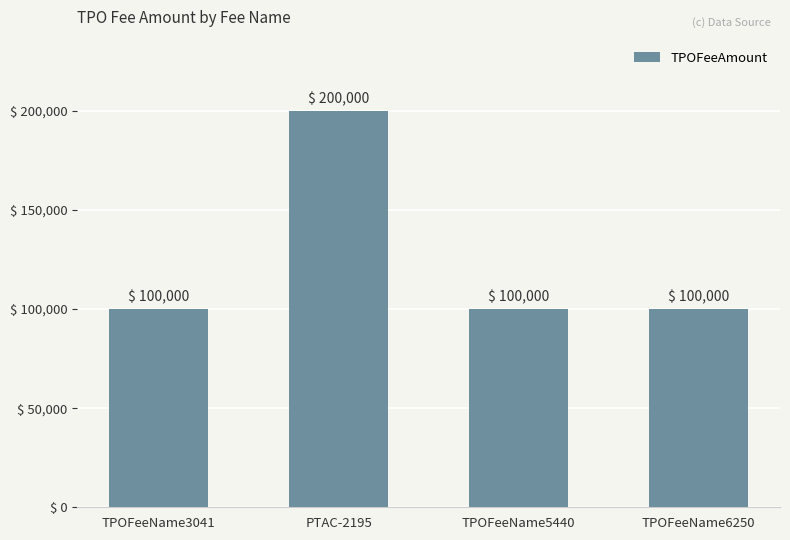

Reading left to right, extract all data points from this chart.

100000	200000	100000	100000